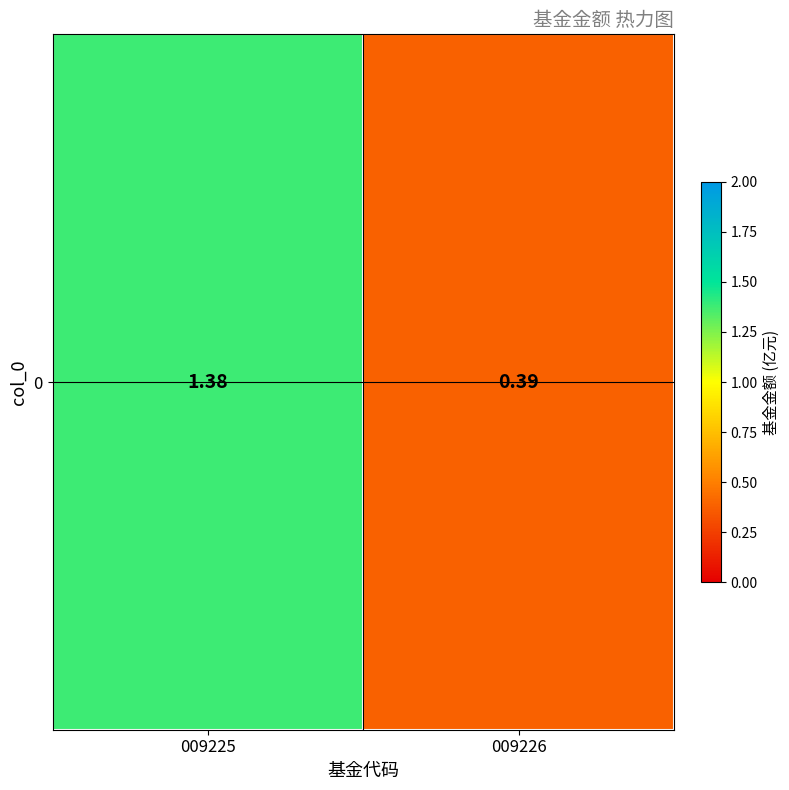

How many values are between 0 and 1?

1